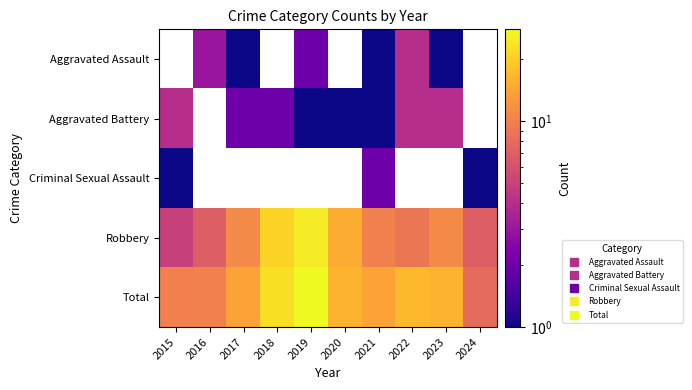

At which category does the chart reach its peak across all series?

2019